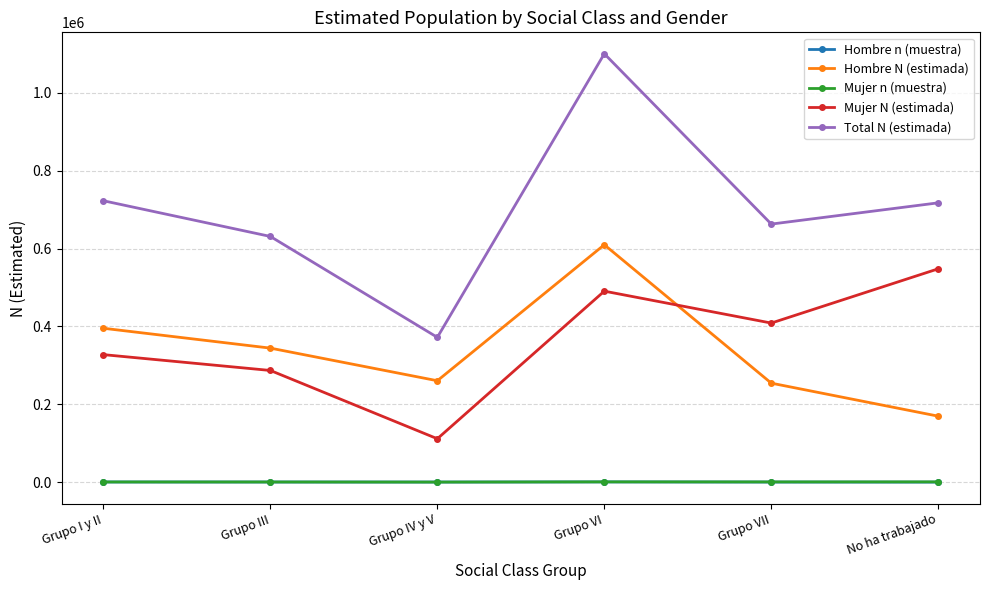

In Hombre n (muestra), how many points are higher than both neighbors (excluding endpoints)?

1